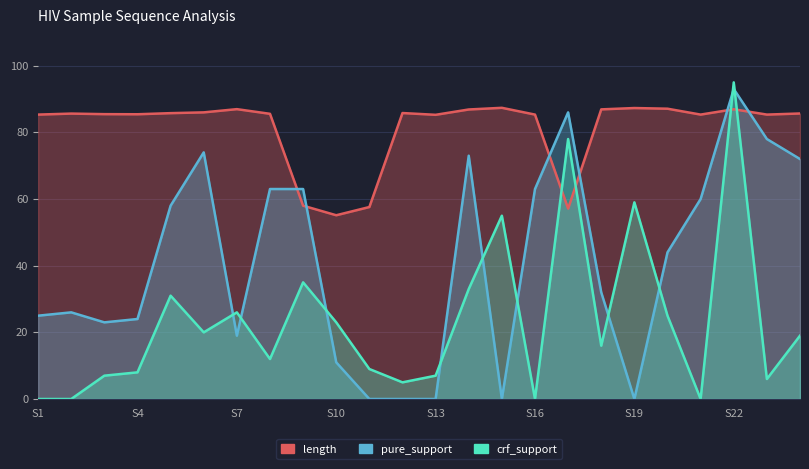

At which category is the sum across all series the highest?

S22